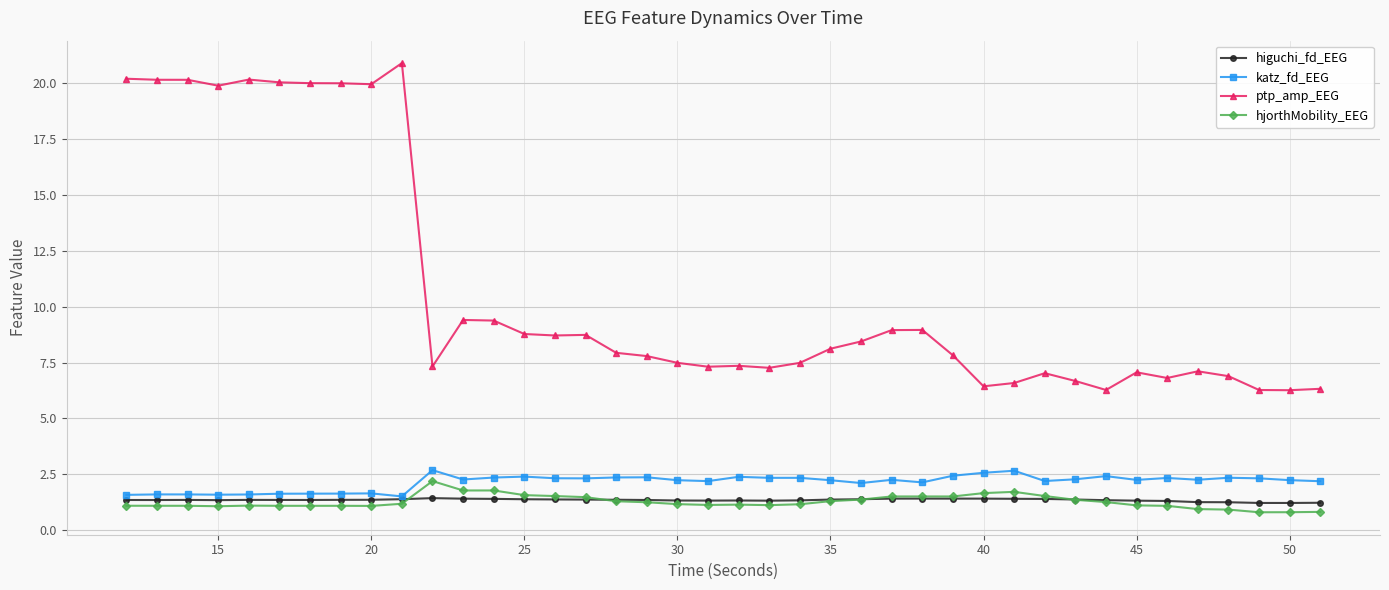

What is the value of the ptp_amp_EEG point at the 7th from the left?

20.0